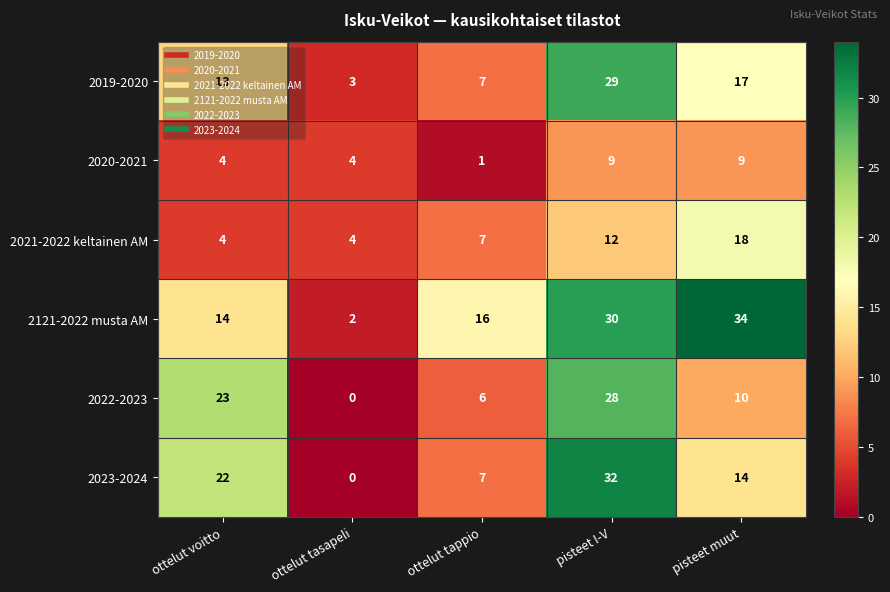

Rank the series by their maximum value, from lowest to highest.

2020-2021, 2021-2022 keltainen AM, 2022-2023, 2019-2020, 2023-2024, 2121-2022 musta AM